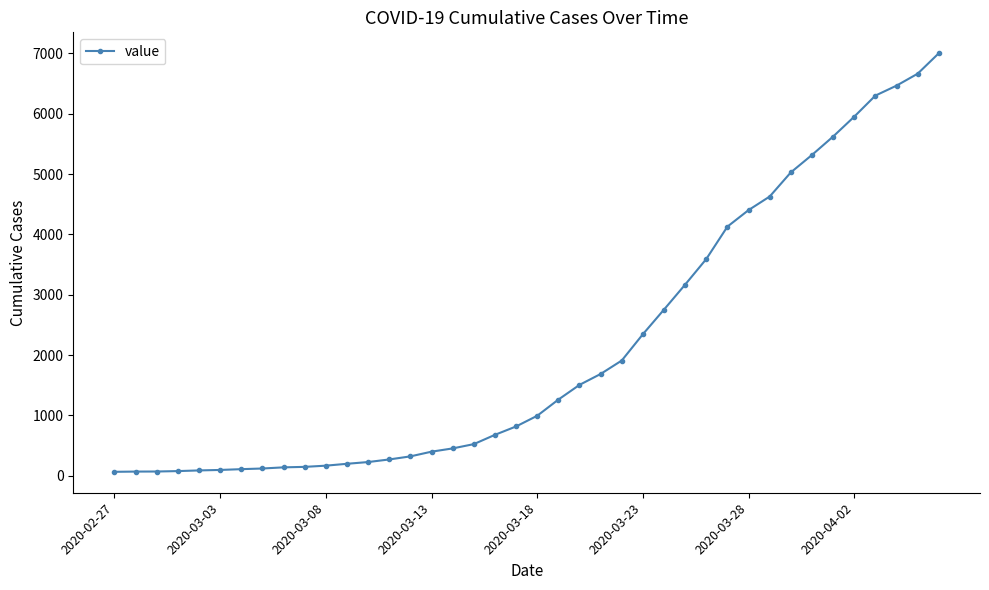

What is the greatest value displayed?

7003